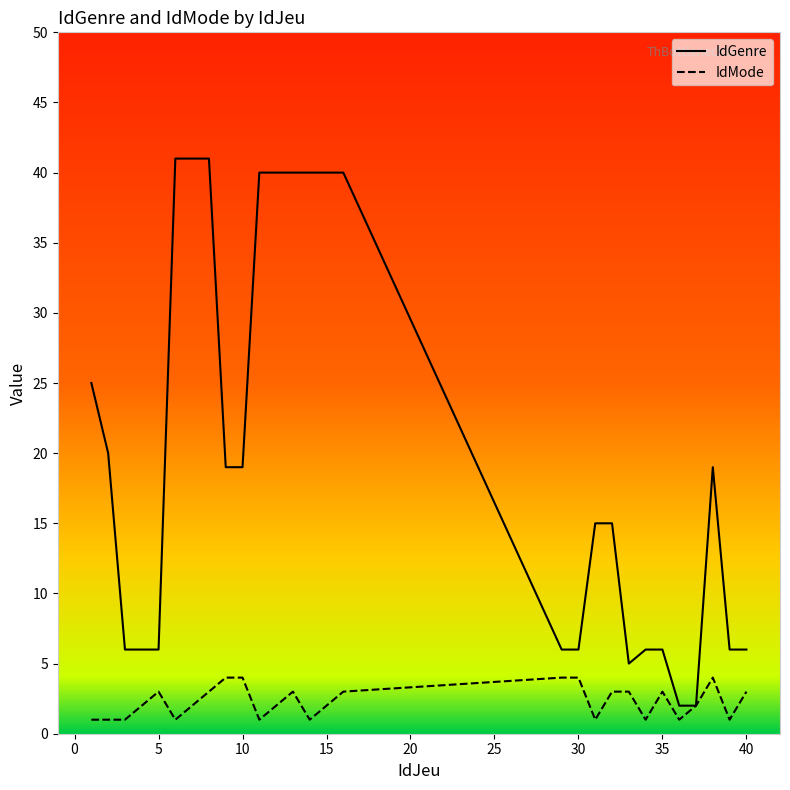

Does the chart have visible grid lines?

No